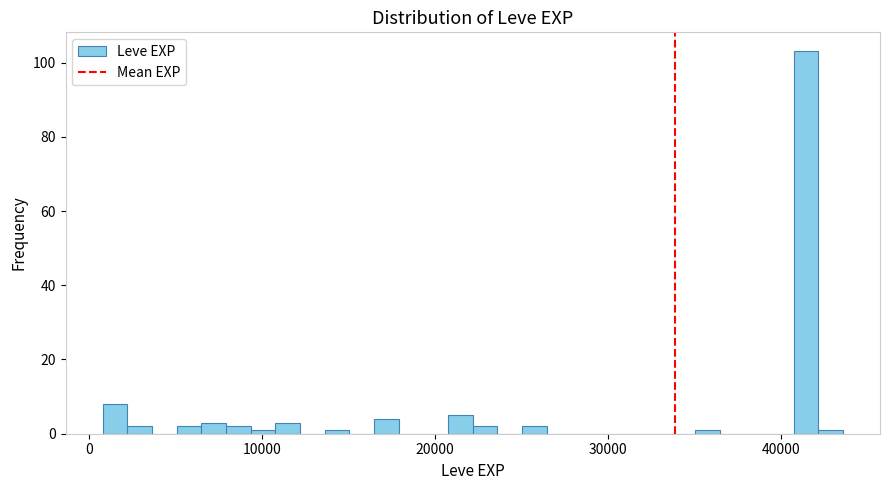

Around what value on the x-axis is the tallest bar? Give the approximate position of its centre, as read against the axis.

41000